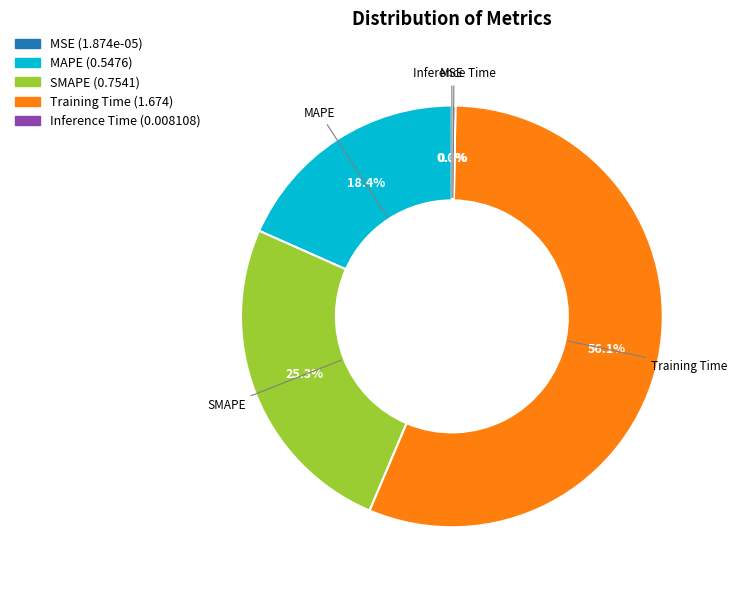

Between SMAPE and Training Time, which is larger?

Training Time